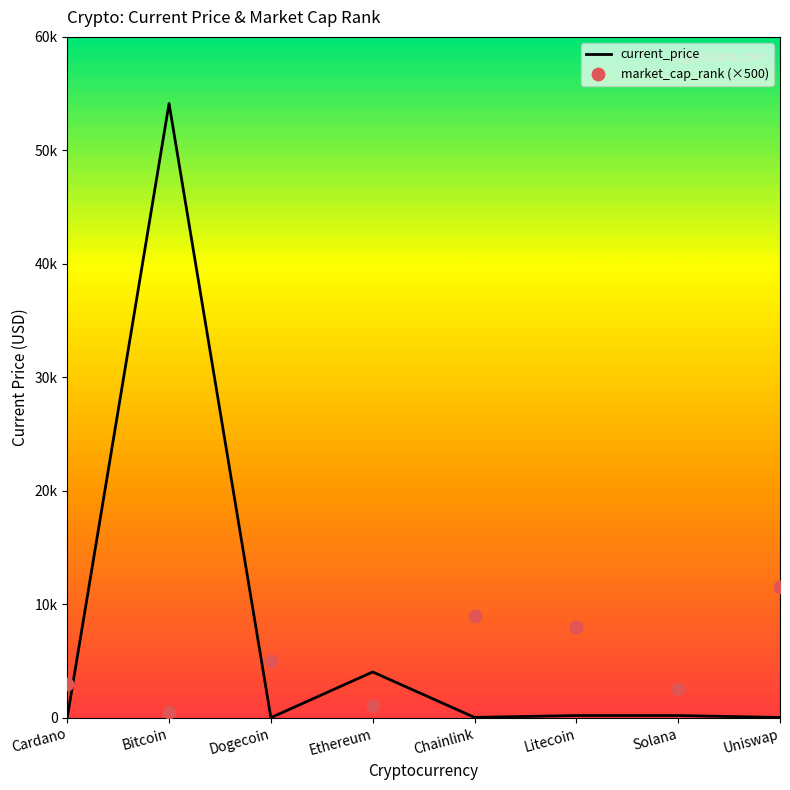

What are all the series names shown in the legend?

current_price, market_cap_rank (×500)